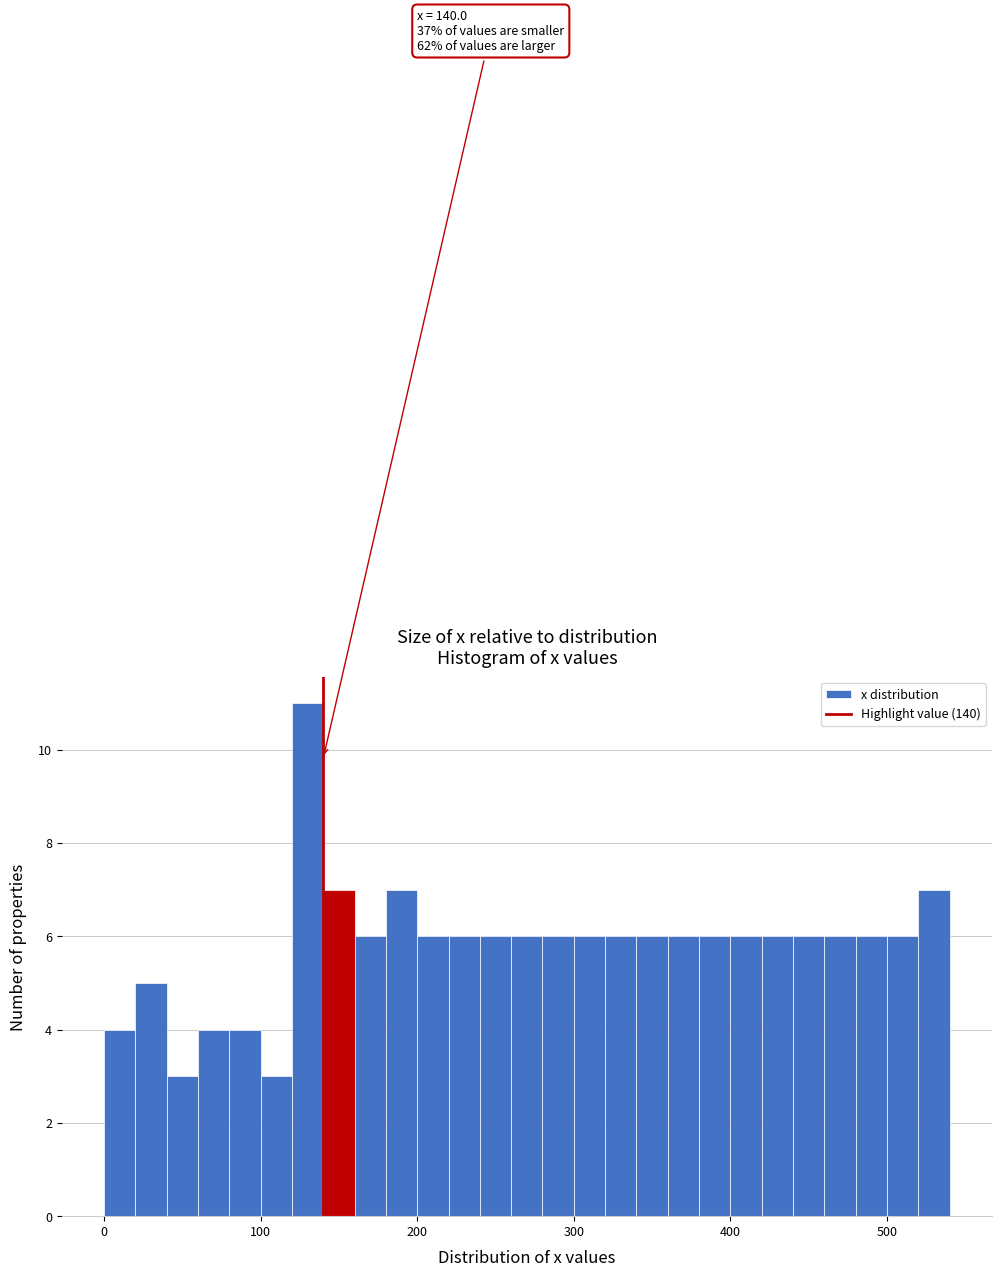

Read against the x-axis, roughly where is the centre of the tallest bar?

130